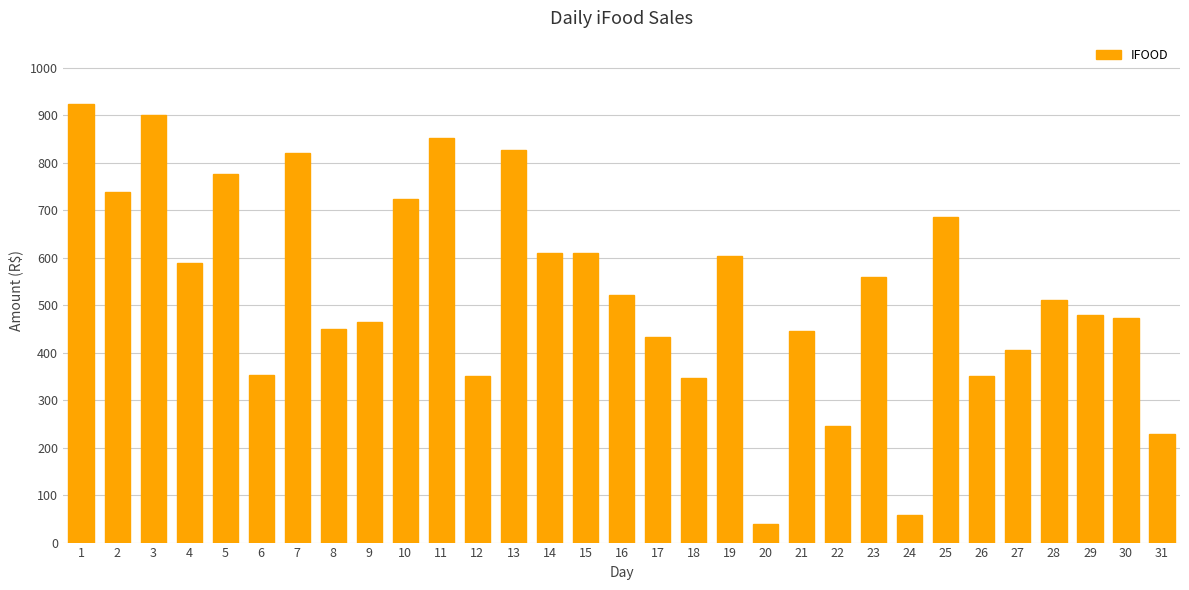

What is the sum of all values?

16375.2